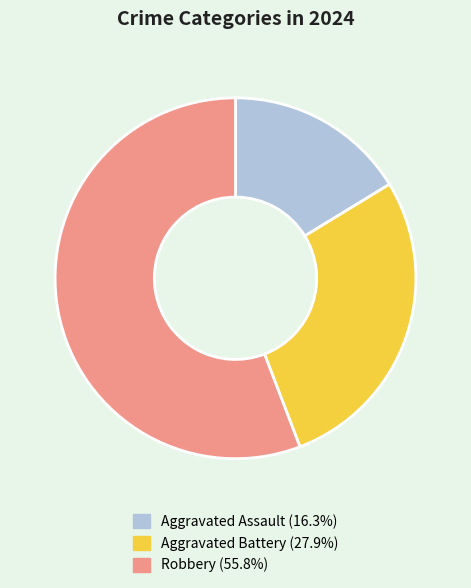

What is the ratio of the value at Robbery (55.8%) to the value at Aggravated Assault (16.3%)?

3.4